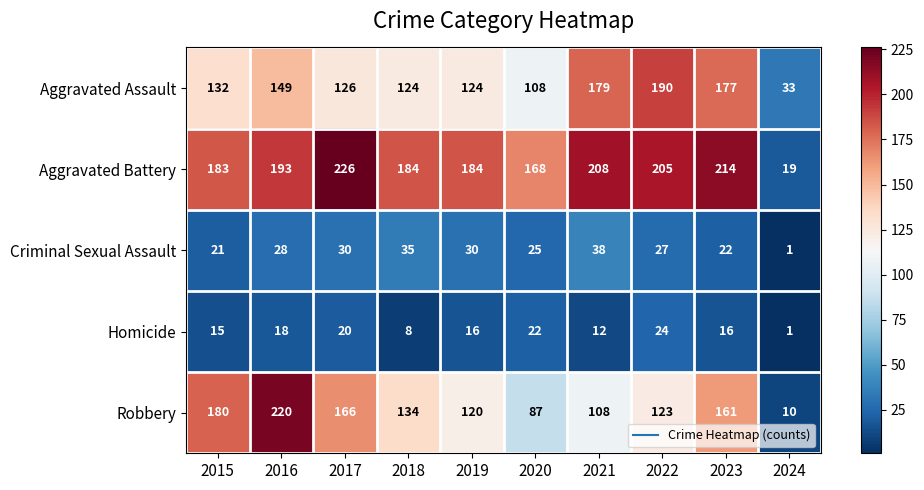

What is the sum of the Homicide values at 2024 and 2021?

13